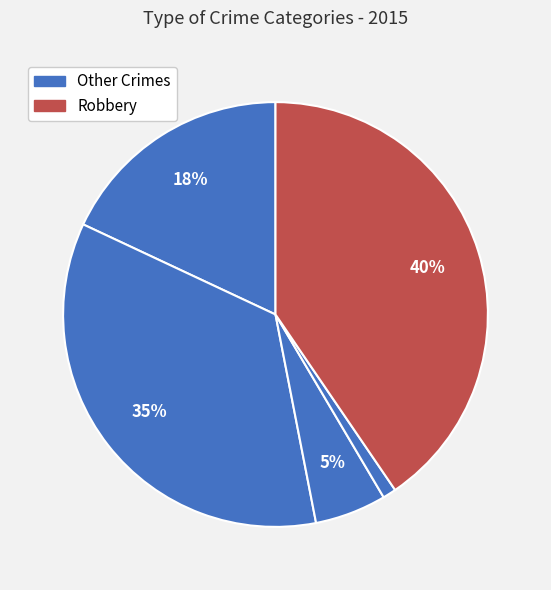

Which slice is the largest?

Robbery